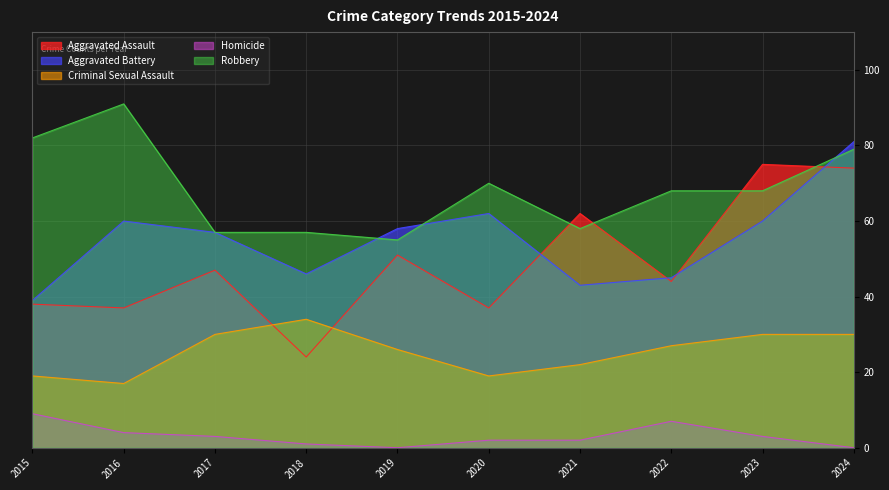

The value of Criminal Sexual Assault at 2023 is 10. True or false?

False